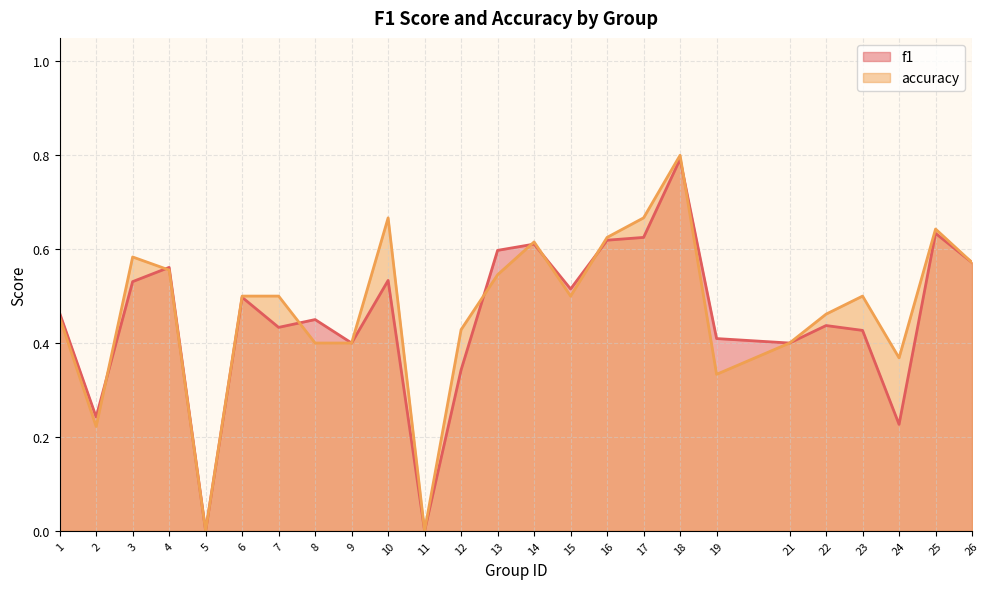

How many lines are shown in the chart?

2